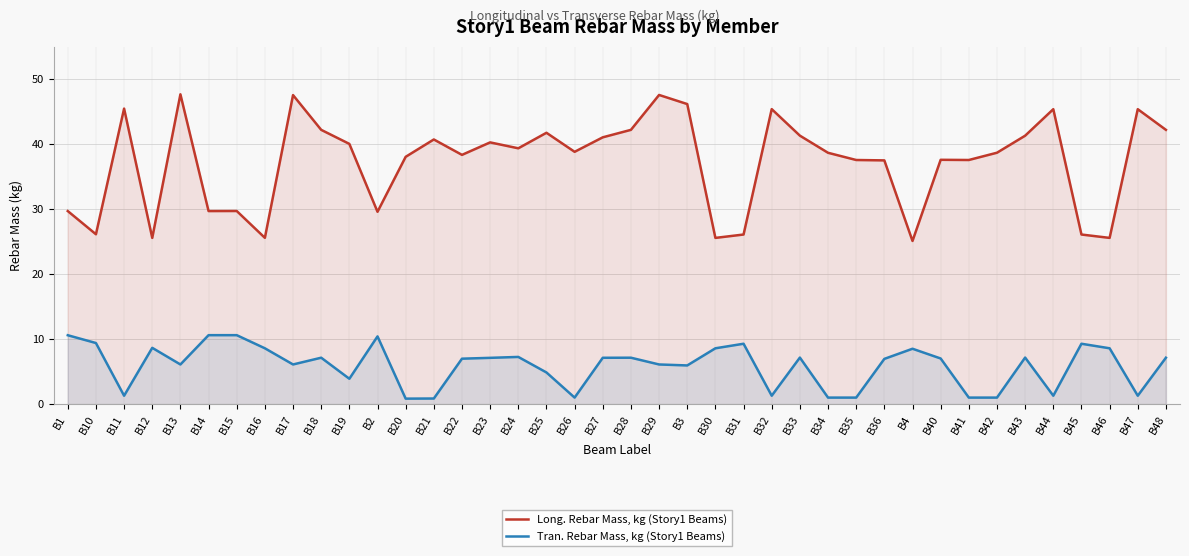

How many lines are shown in the chart?

2